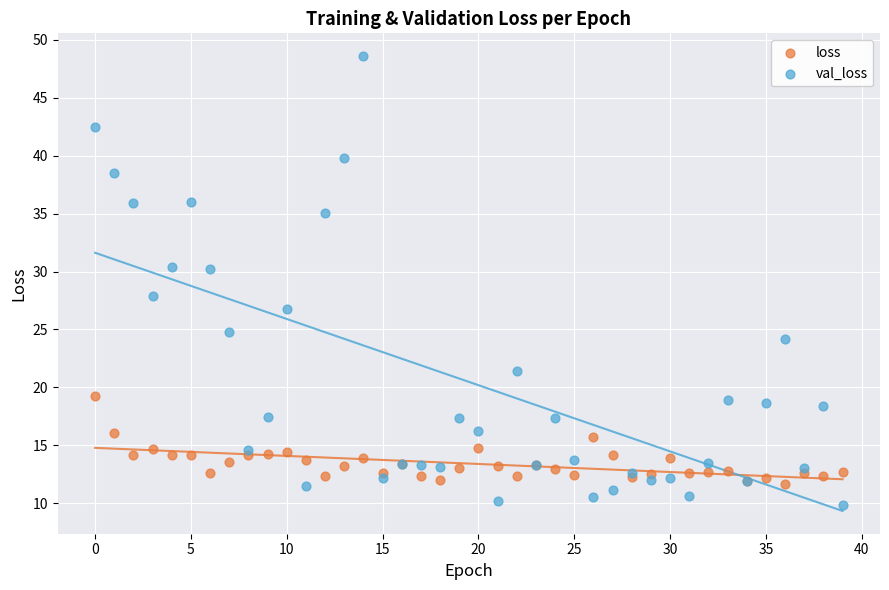

Which series contains the highest Y value?

val_loss